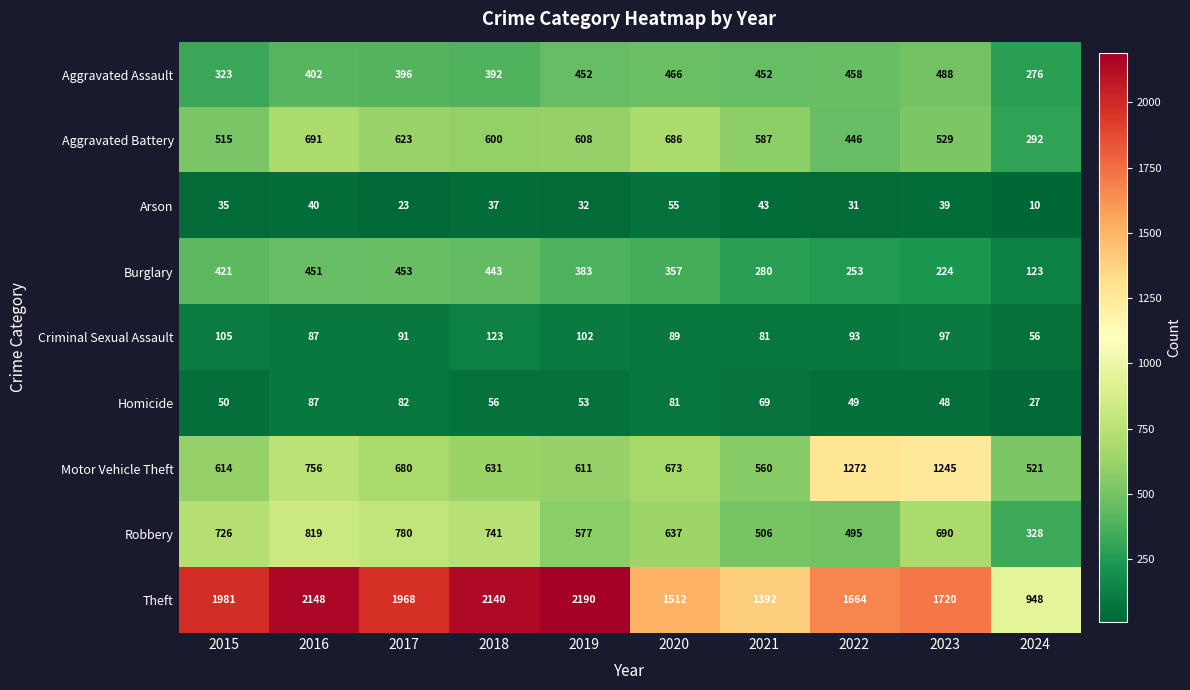

At which label is Arson closest to 32?

2019